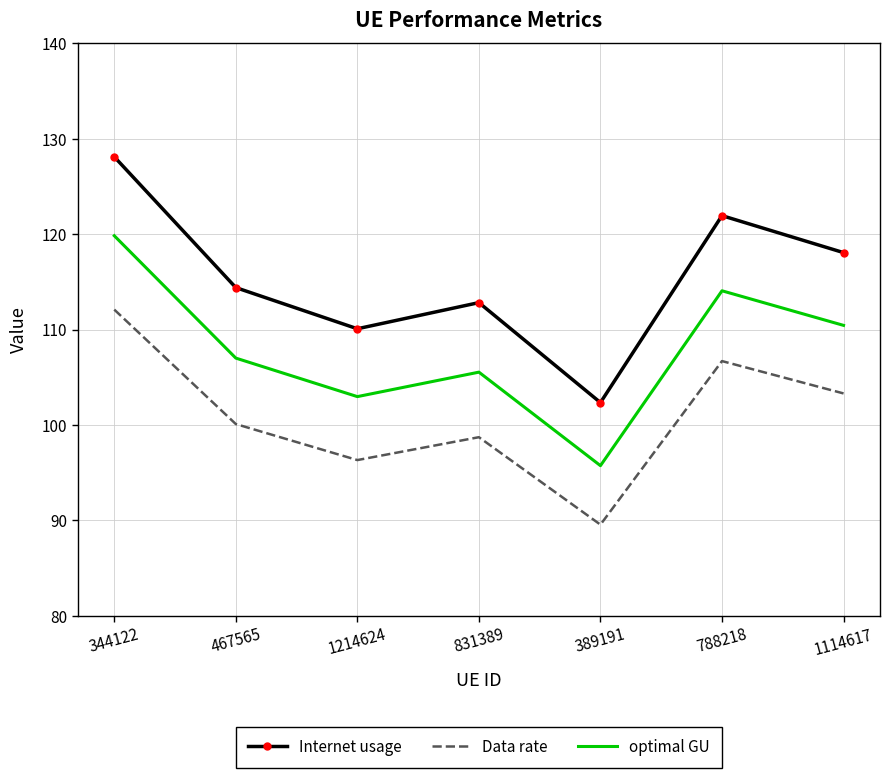

The value of Internet usage at 831389 is 56.3. True or false?

False